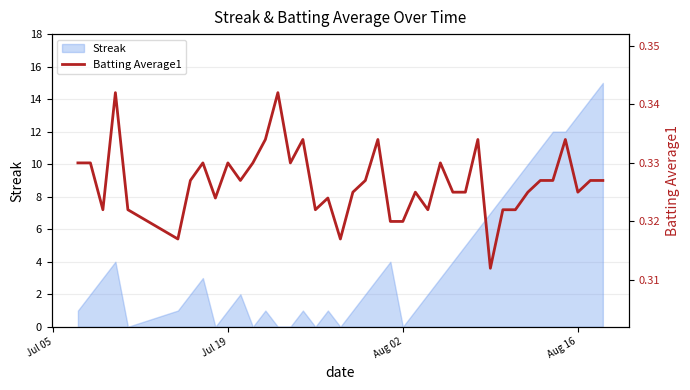

How many points are higher than both their immediate neighbors (excluding endpoints)?

11